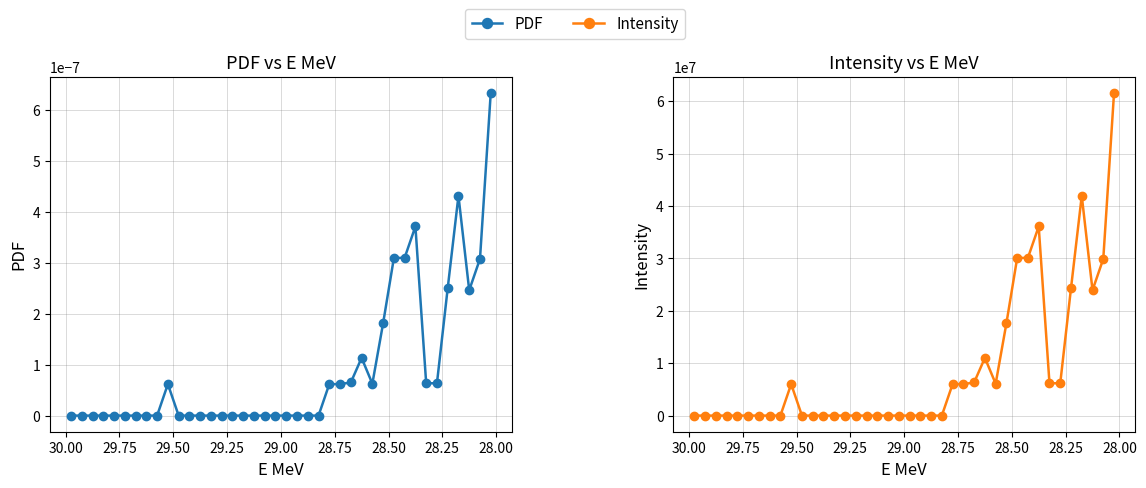

Rank the series by their maximum value, from highest to lowest.

Intensity, PDF